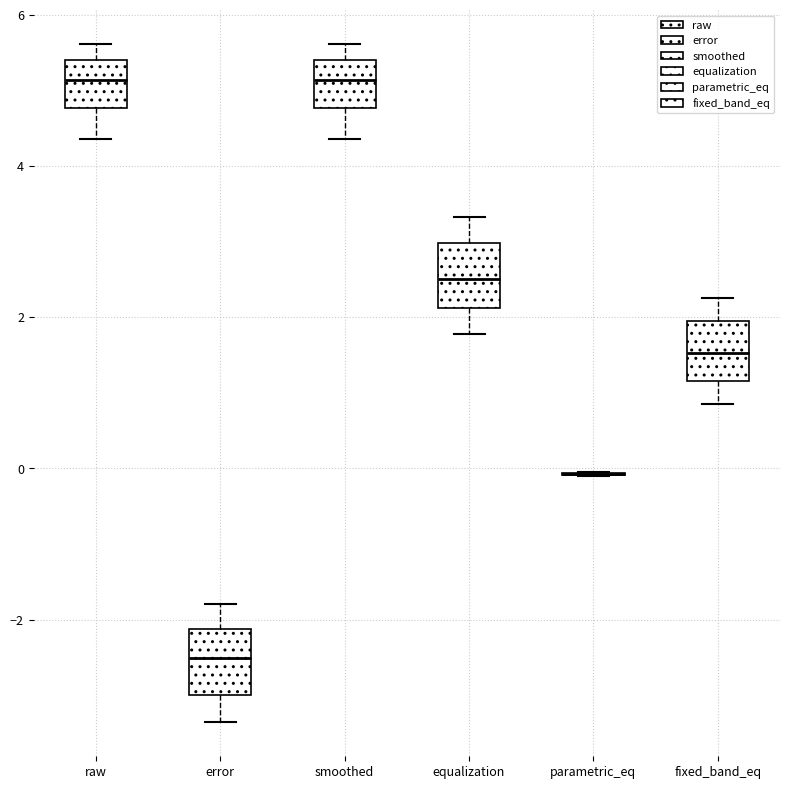

Reading left to right, transcribe this box plot: for each box, give where its median line is, the range the box spans, and where its two whiskers end, as read against the y-axis. The values are not printed on the chart, so give them approximately, as read against the axis.

raw: median 5.2, box 4.8 to 5.4, whiskers 4.4 to 5.6
error: median -2.6, box -3.0 to -2.2, whiskers -3.4 to -1.8
smoothed: median 5.2, box 4.8 to 5.4, whiskers 4.4 to 5.6
equalization: median 2.6, box 2.2 to 3.0, whiskers 1.8 to 3.4
parametric_eq: box collapsed to a line at 0.0, whiskers 0.0 to 0.0
fixed_band_eq: median 1.6, box 1.2 to 2.0, whiskers 0.8 to 2.2